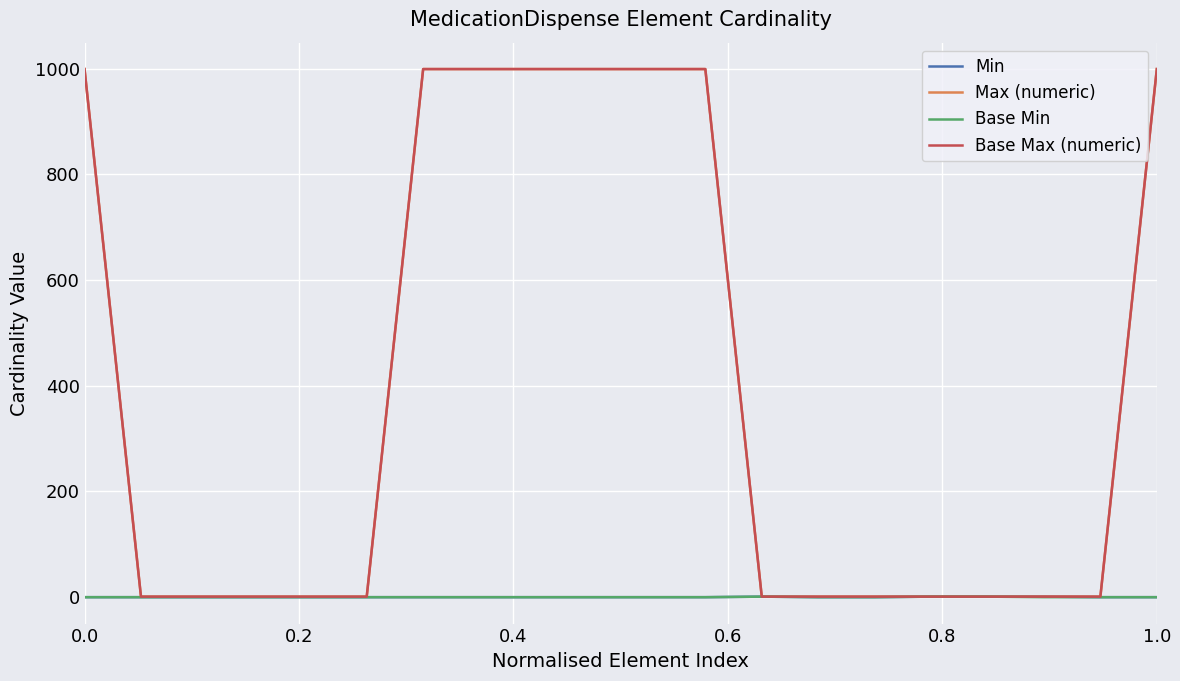

List the series in order of their peak value, lowest first.

Min, Base Min, Max (numeric), Base Max (numeric)